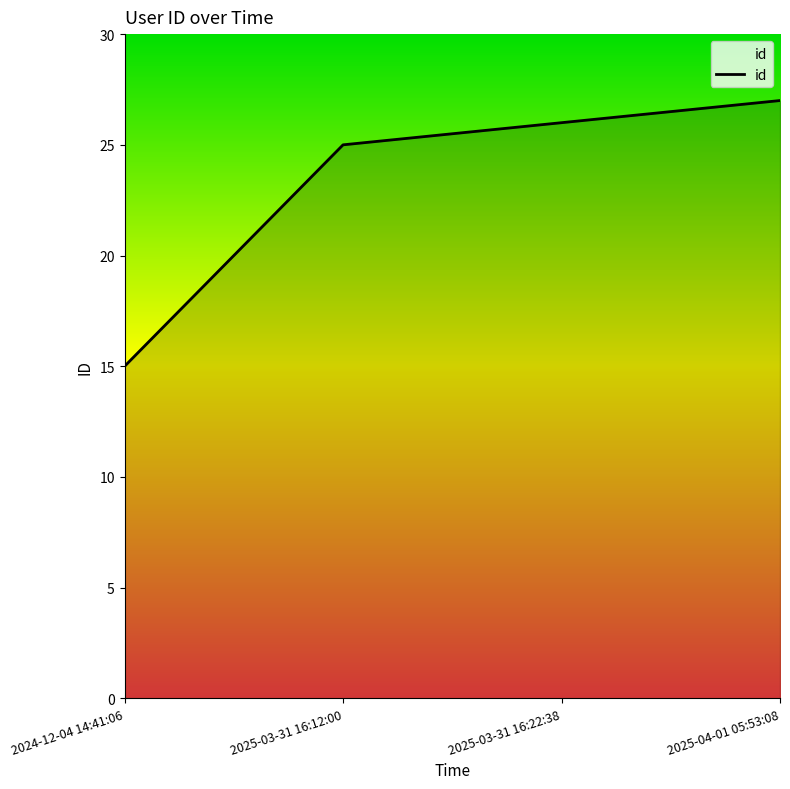

What position from the right is 2025-03-31 16:22:38?

2